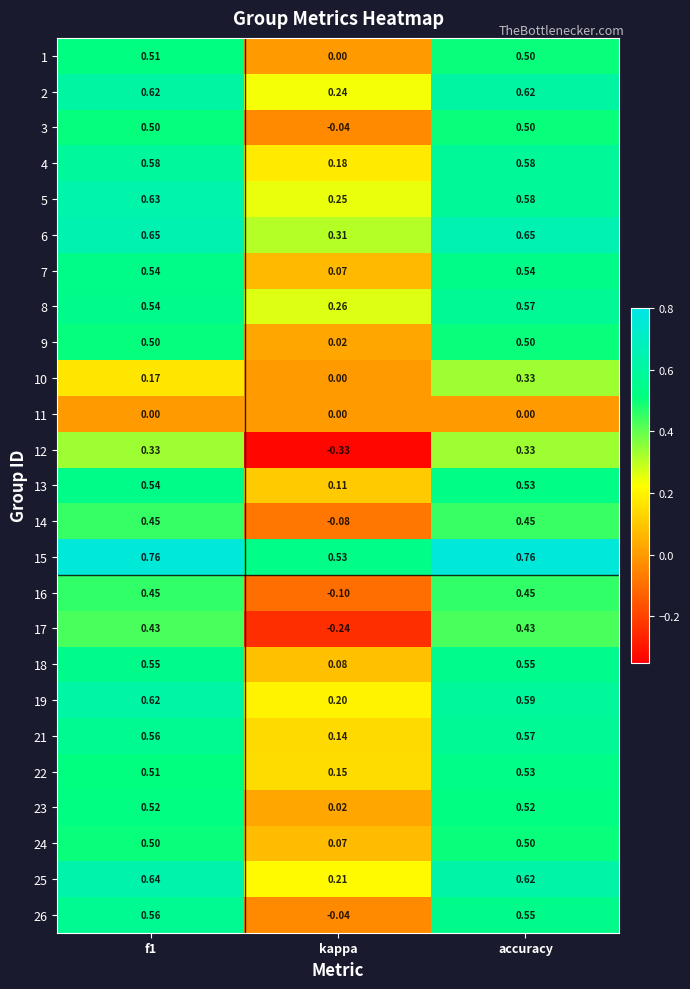

At which category is the sum across all series the highest?

accuracy